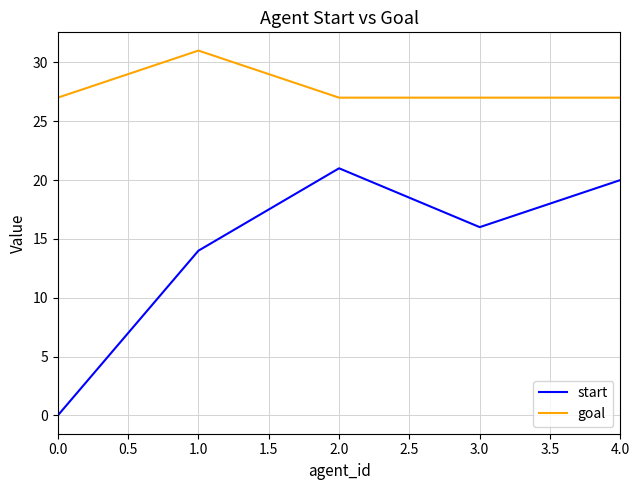

What is the difference between the maximum and second lowest values in the start series?

7